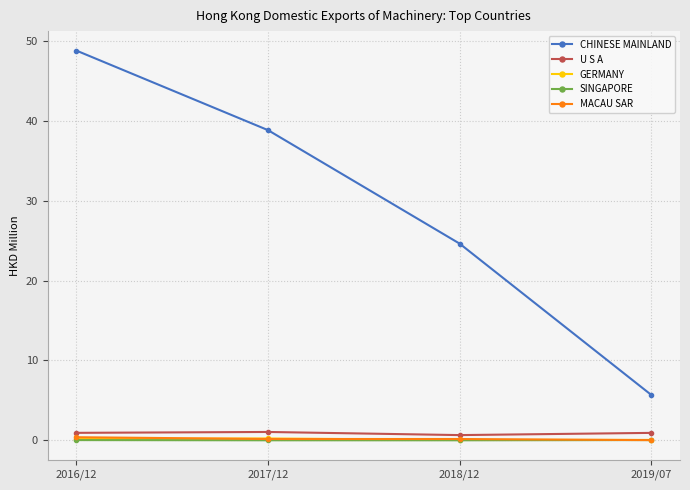

The CHINESE MAINLAND series shows 7.5 at 2019/07. True or false?

False